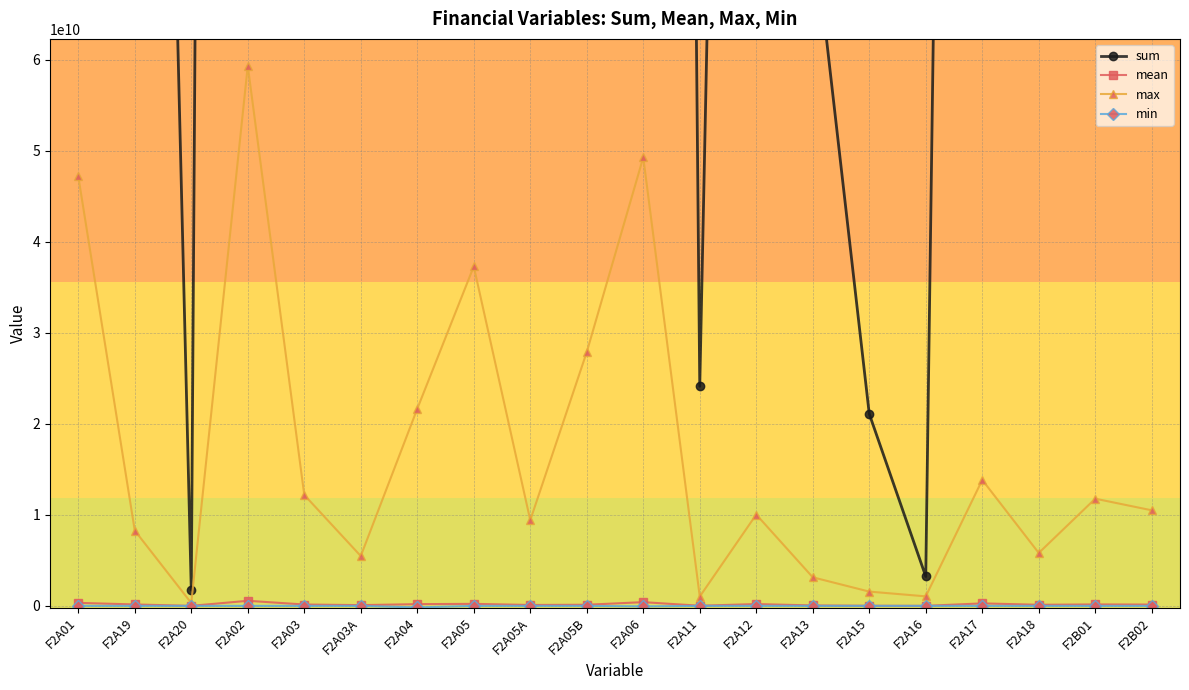

What is the label of the 18th point from the right?

F2A20